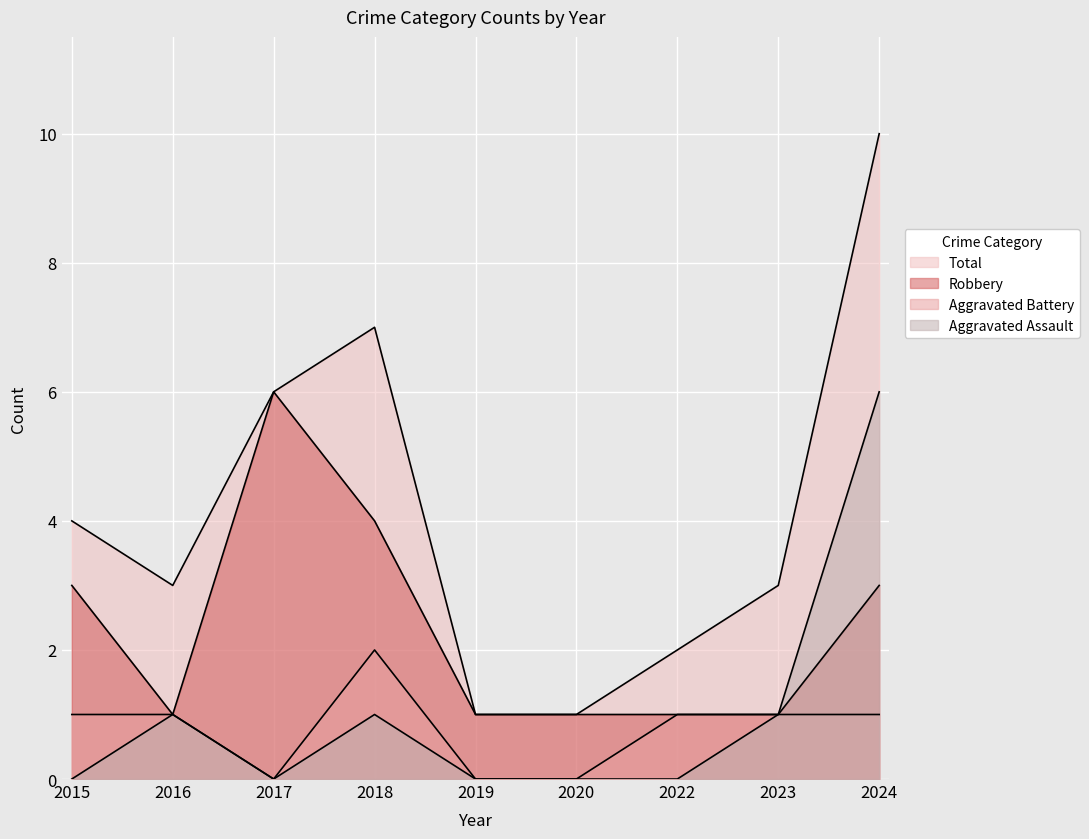

What is the value of the Robbery point at the 2nd from the left?

1